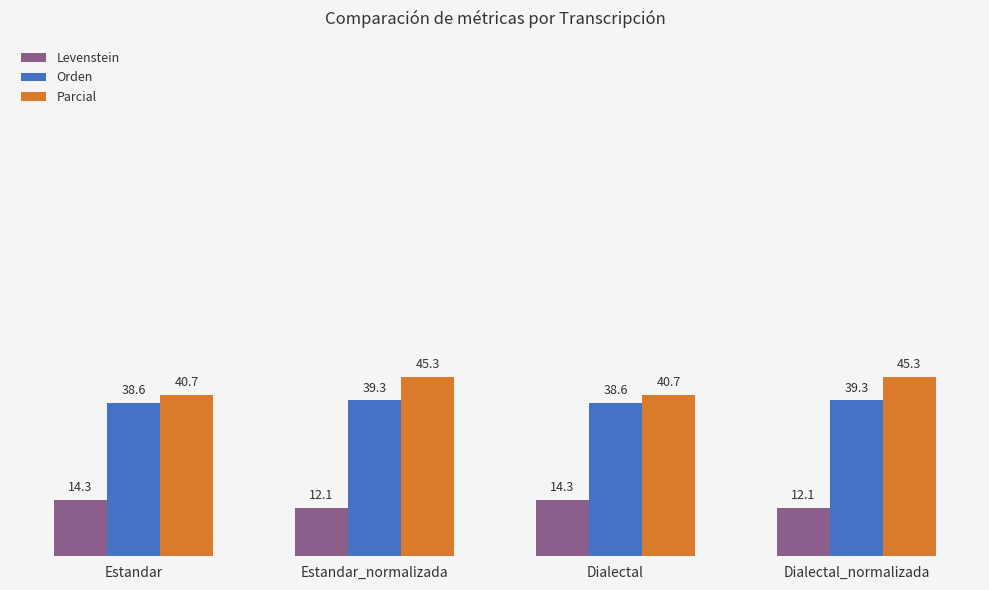

What is the smallest value displayed?

12.1